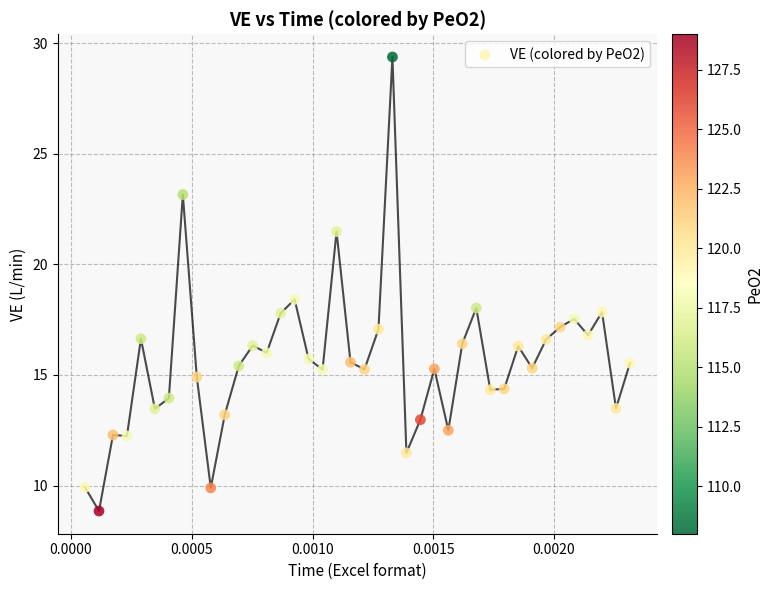

What is the range of Y values (max minus min)?

20.5